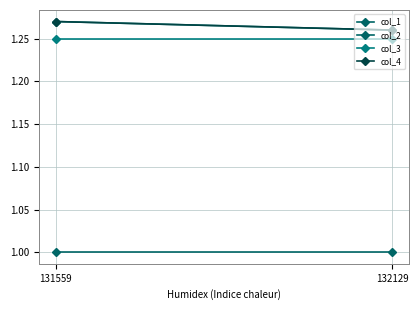

Reading left to right, extract all data points from this chart.

col_1: 131559=1.3	132129=1.3
col_2: 131559=1.0	132129=1.0
col_3: 131559=1.2	132129=1.2
col_4: 131559=1.3	132129=1.3